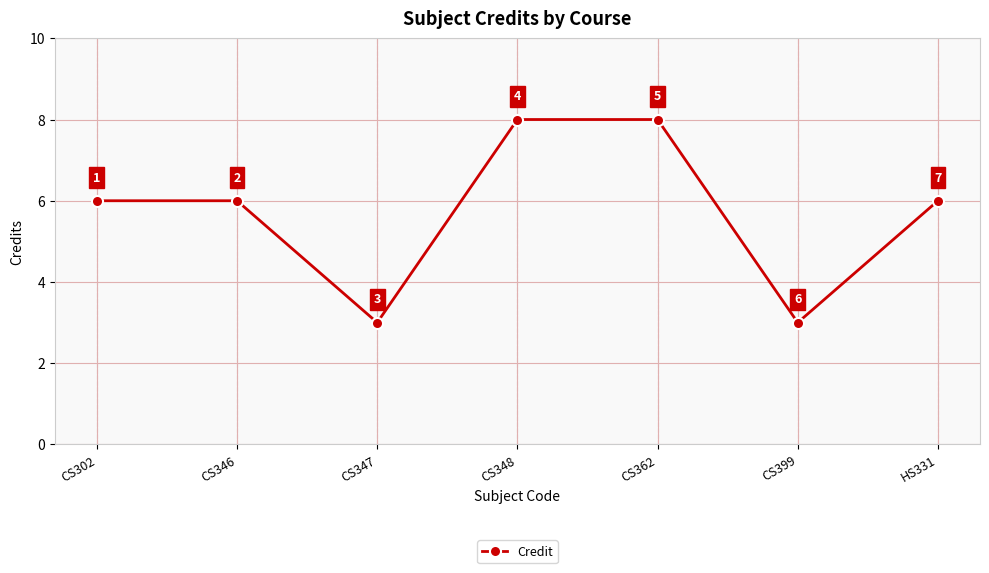

Reading left to right, list all the values displayed in this chart.

6	6	3	8	8	3	6